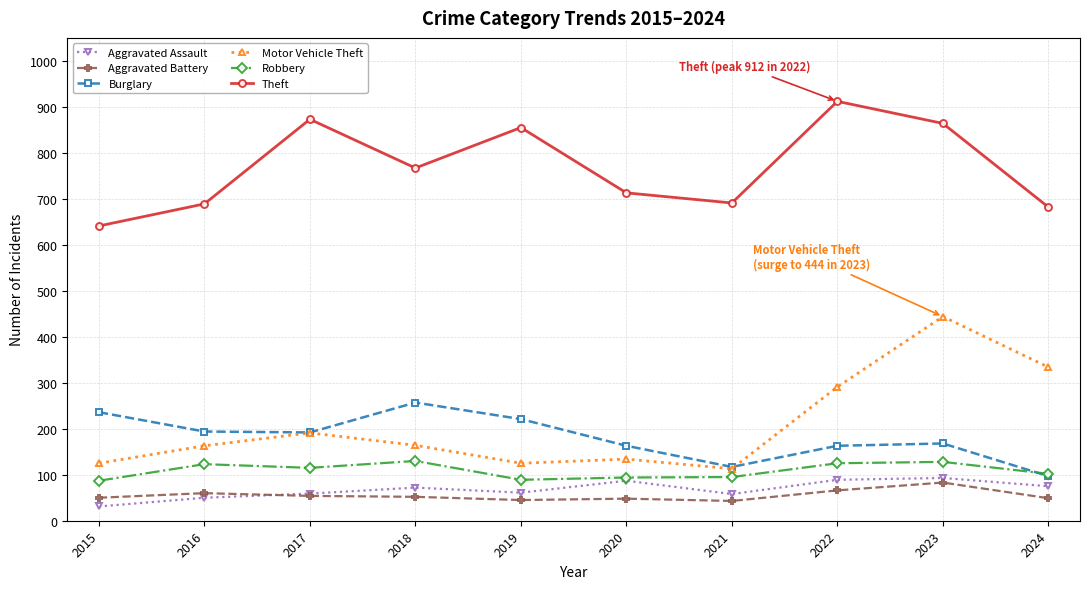

True or false: Aggravated Battery and Motor Vehicle Theft cross at least once.

False